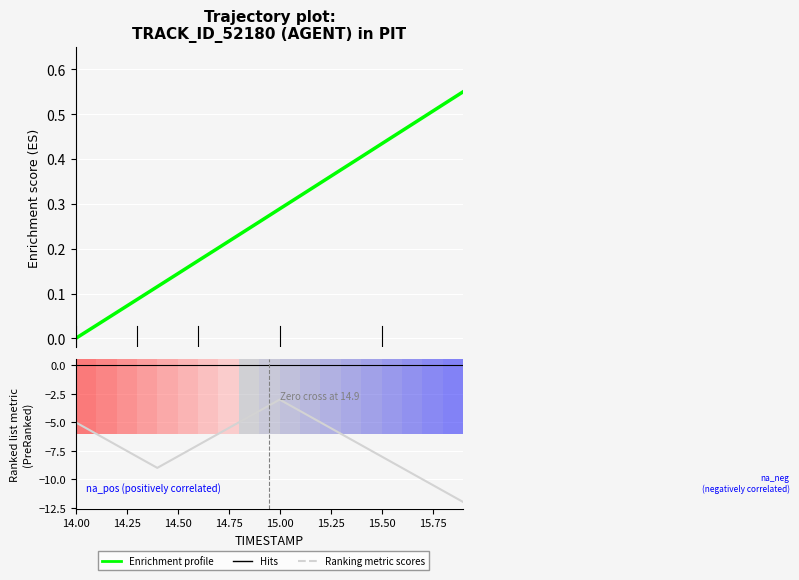

Is it true that Ranking metric scores equals -2.1 at 15.00?

False